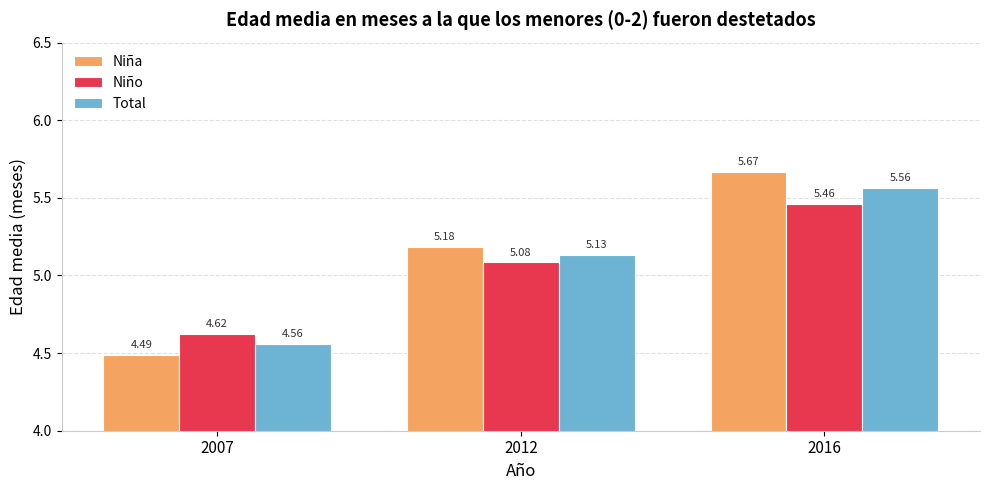

What is the sum of all Niño values?

15.2